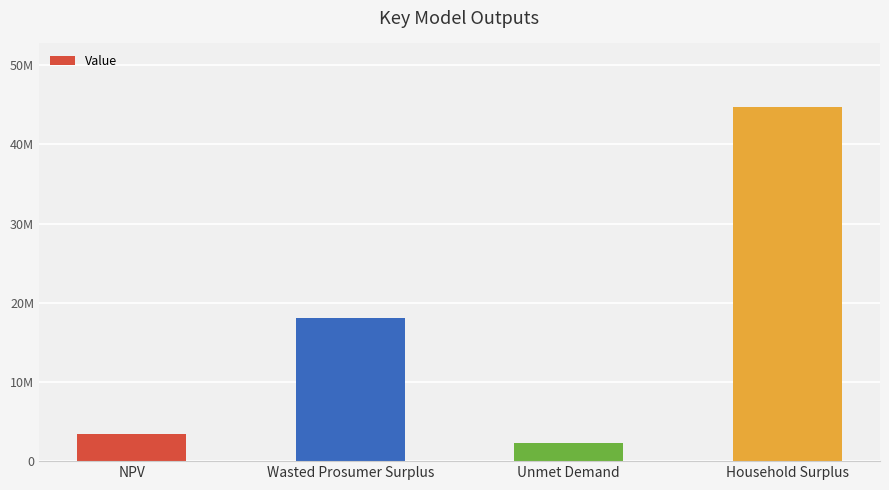

How many categories are shown in the chart?

4